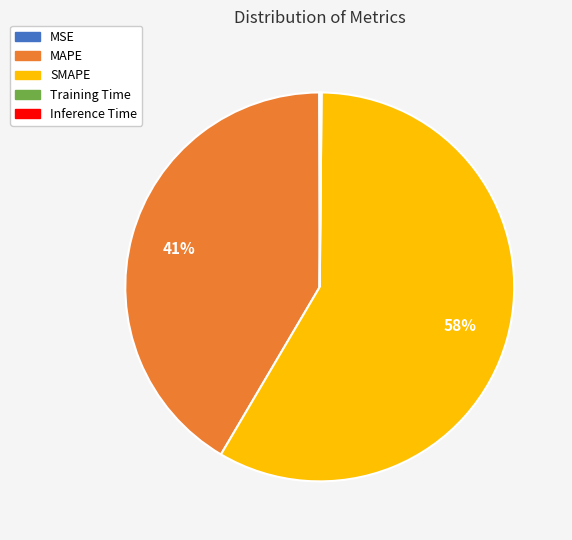

What is the majority slice?

SMAPE